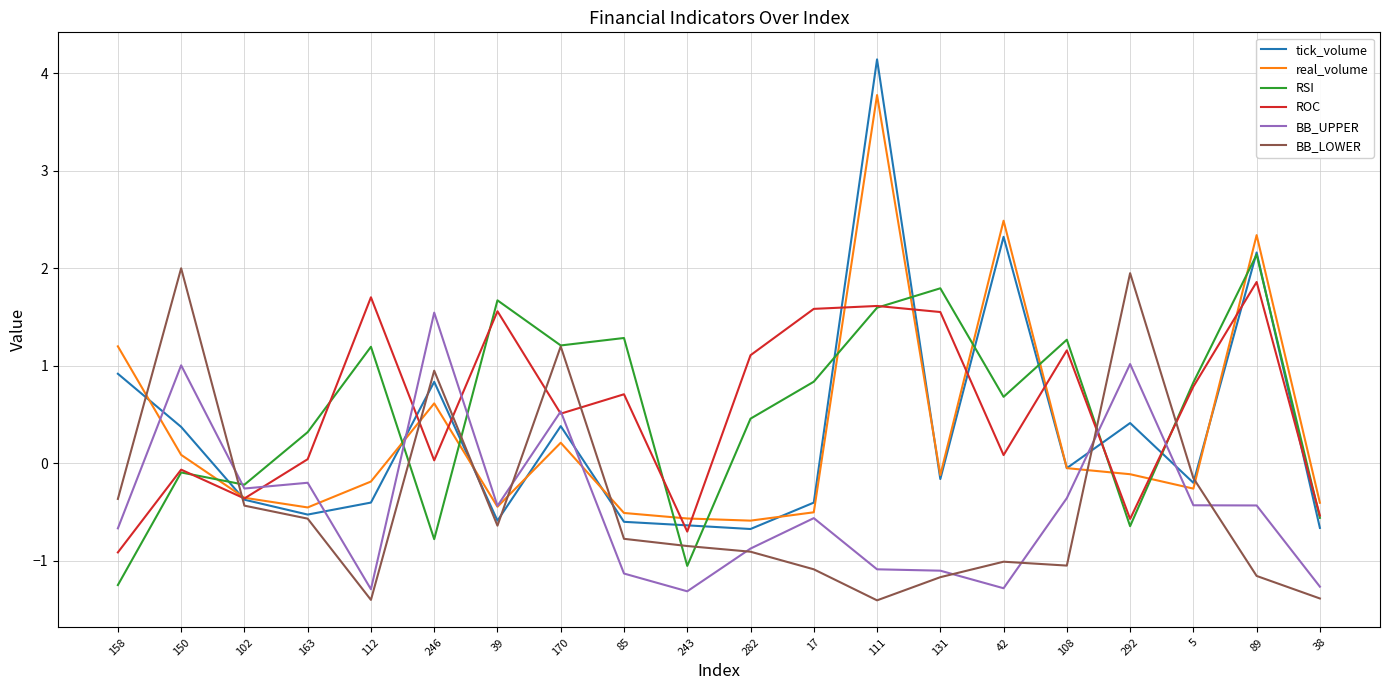

What is the difference between the second highest and minimum values in the RSI series?

3.0